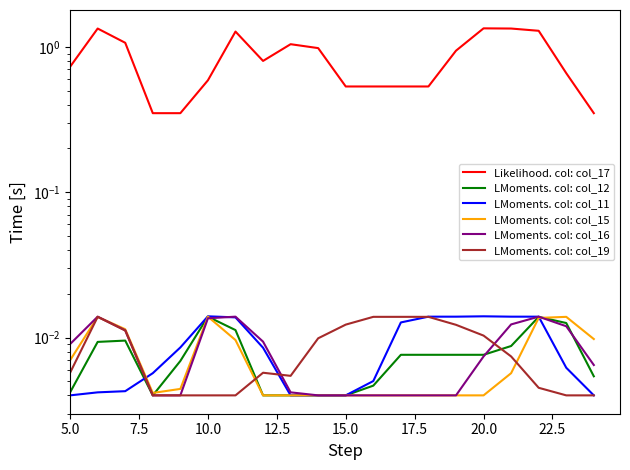

How many interior local peaks does the LMoments. col: col_11 series have?

2